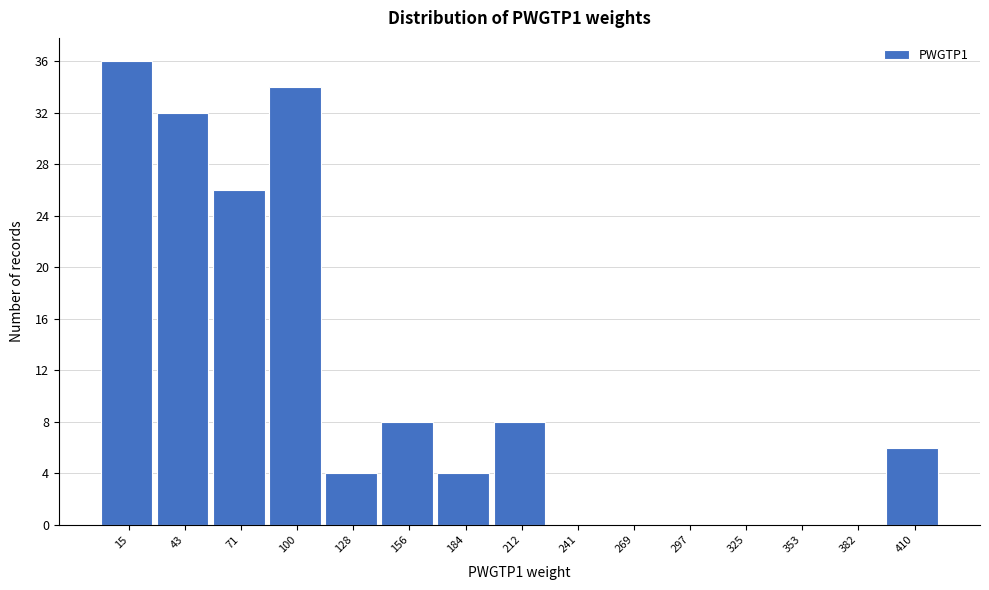

Reading left to right, what are all the values shown in this chart?

15=36	43=32	71=26	100=34	128=4	156=8	184=4	212=8	241=0	269=0	297=0	325=0	353=0	382=0	410=6